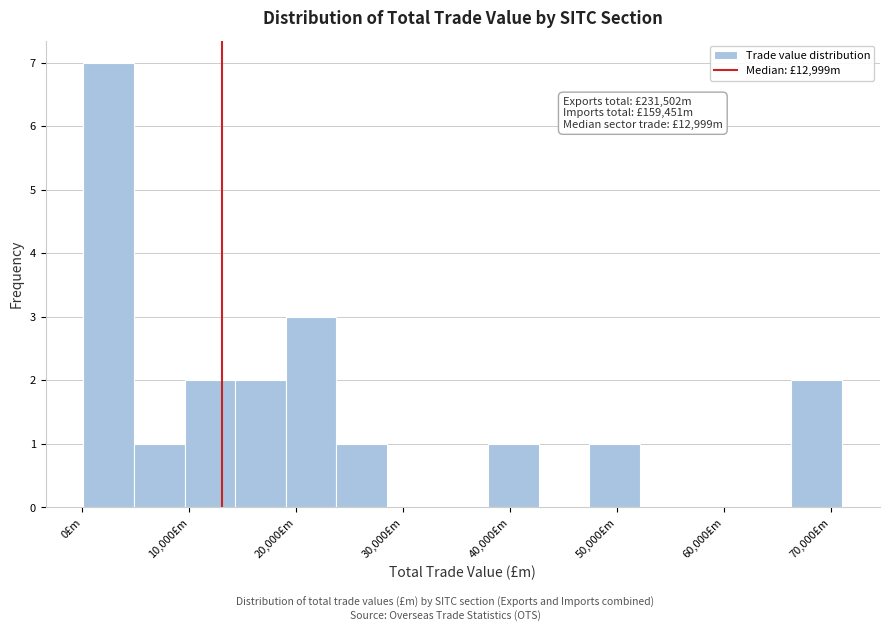

Over which range of the x-axis is the bar tallest?

0 to 5000